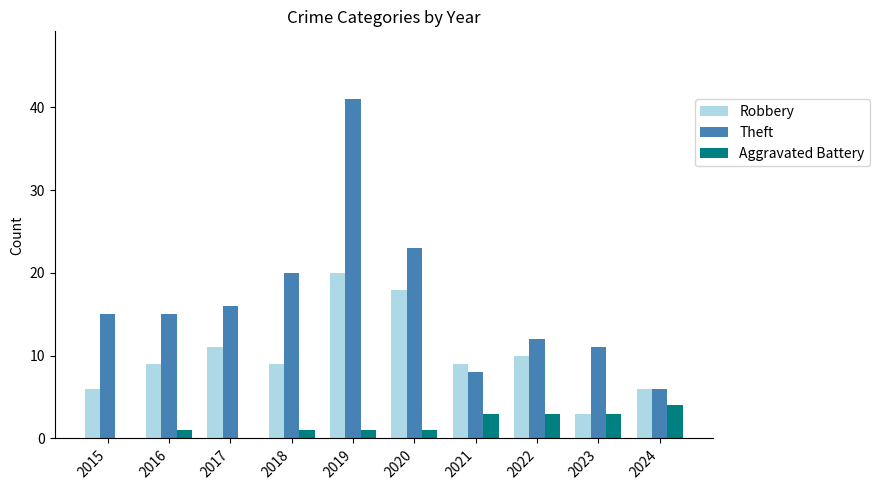

What value does the Theft series have at 2018?

20